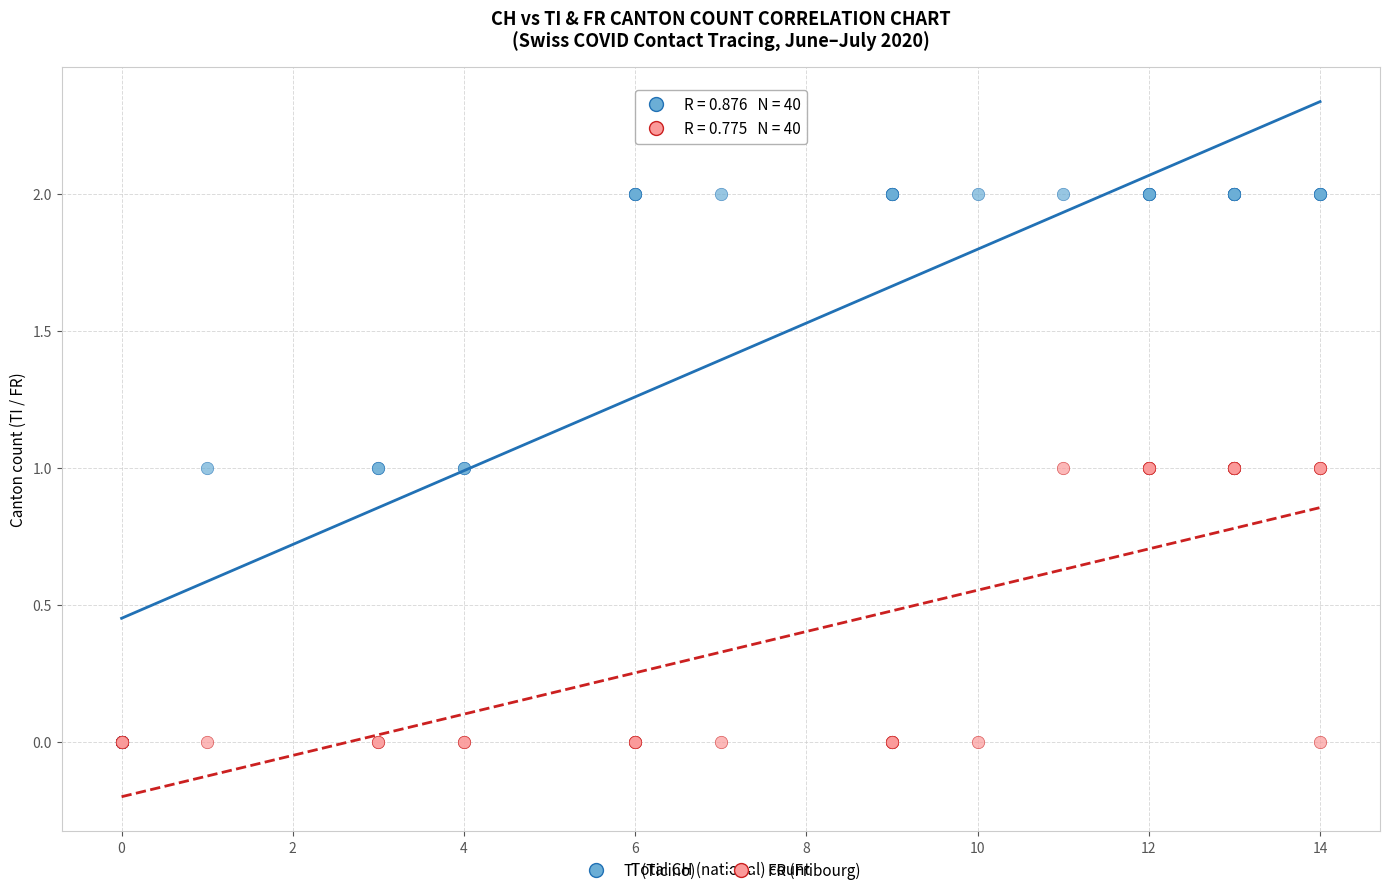

Which series contains the highest Y value?

TI (Ticino)